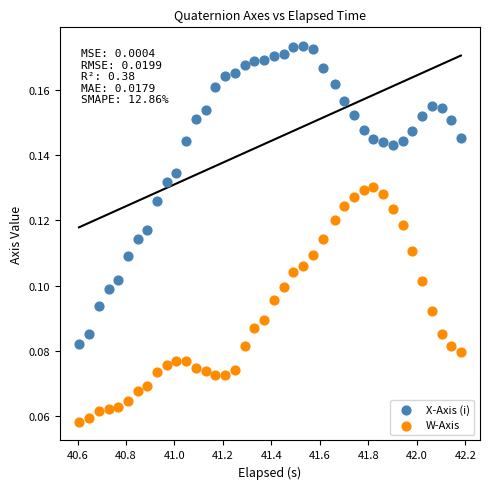

Which series has the largest Y range (max minus min)?

X-Axis (i)